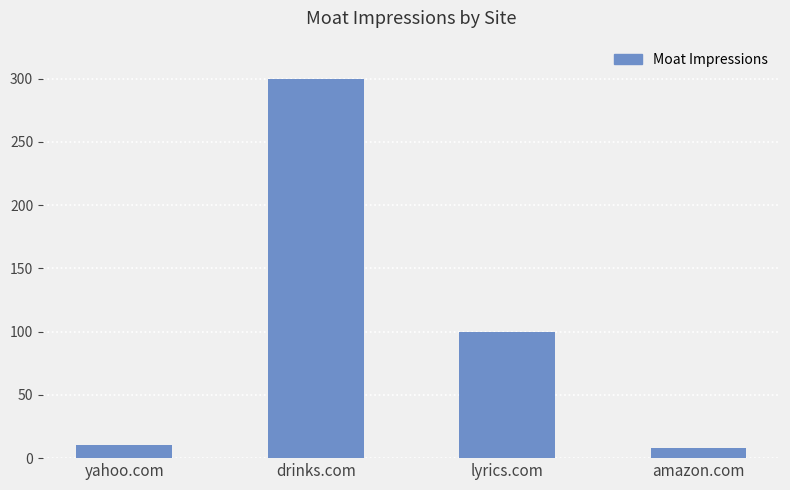

What is the sum of the values at amazon.com and yahoo.com?

18